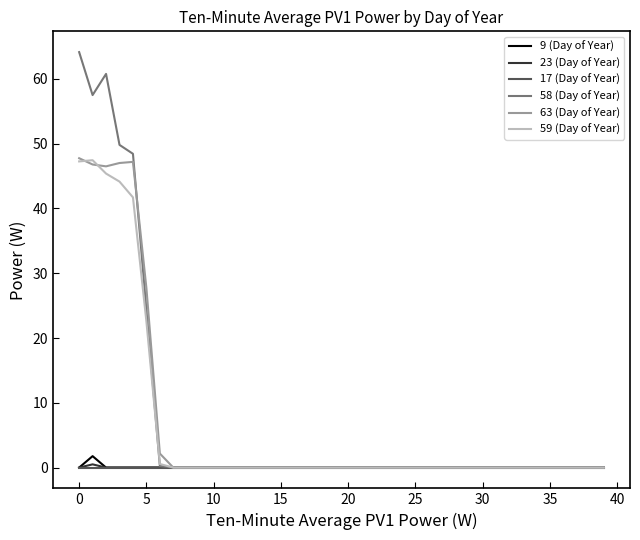

Which series has the widest spread of values?

58 (Day of Year)